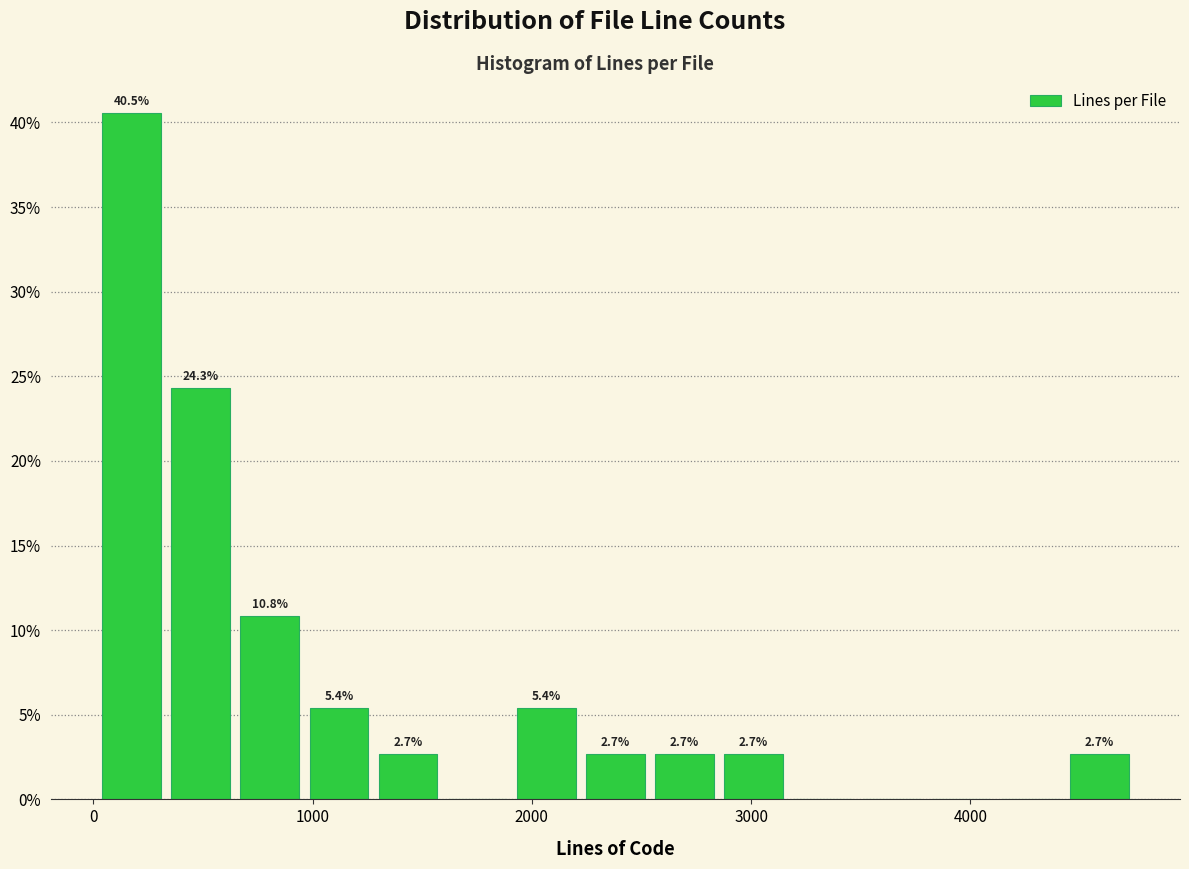

Around what value on the x-axis is the tallest bar? Give the approximate position of its centre, as read against the axis.

200